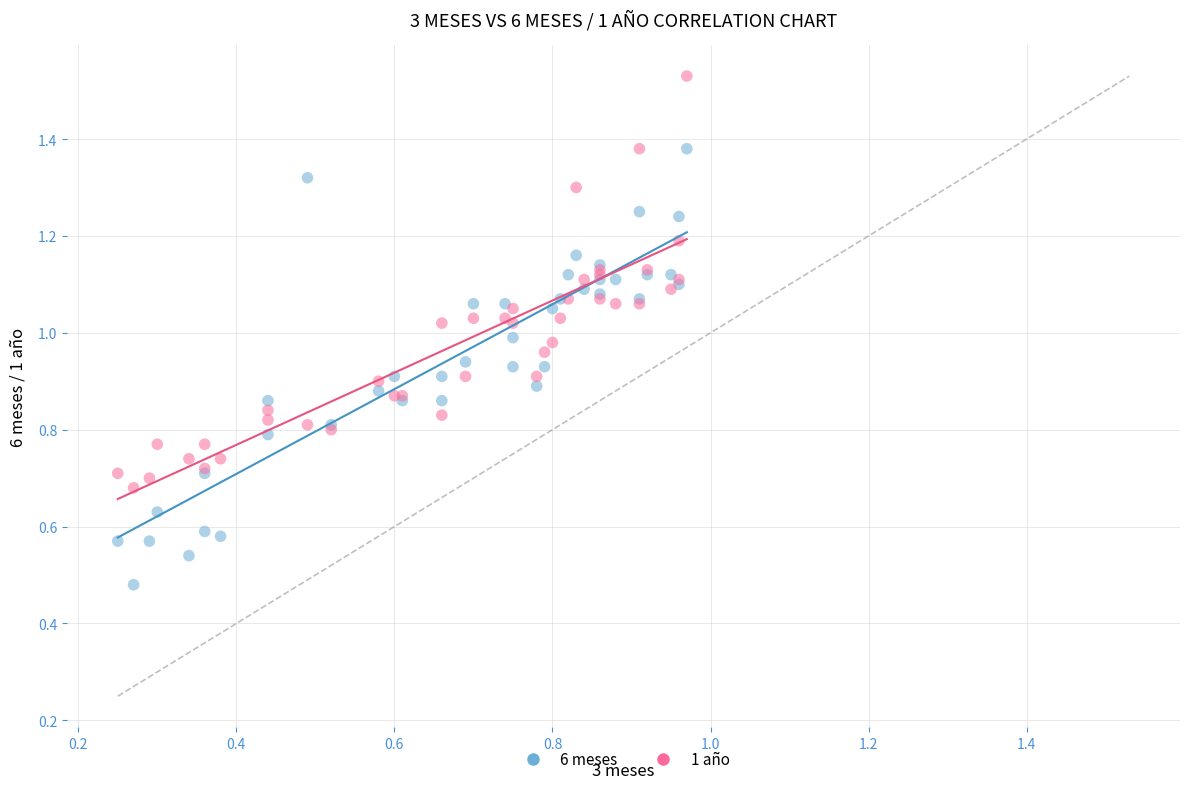

Which series contains the highest Y value?

1 año